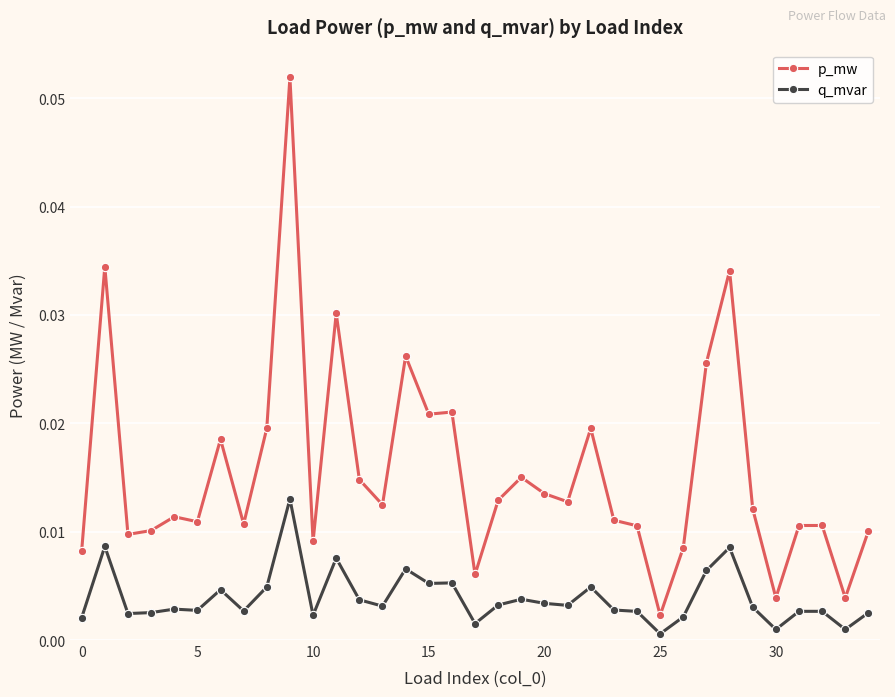

Which series has the widest spread of values?

p_mw